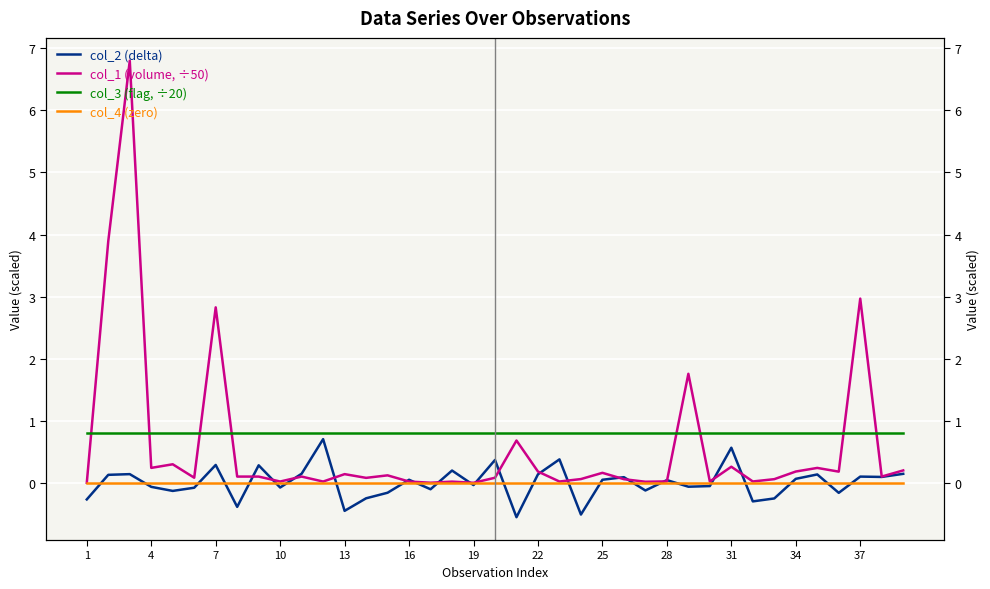

The value of col_3 (flag, ÷20) at 31 is 0.8. True or false?

True